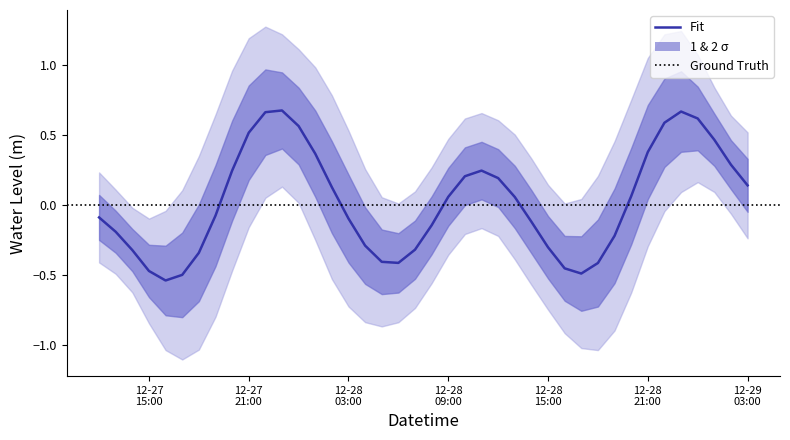

How many interior local valleys (lower than both neighbors) does the data have?

3